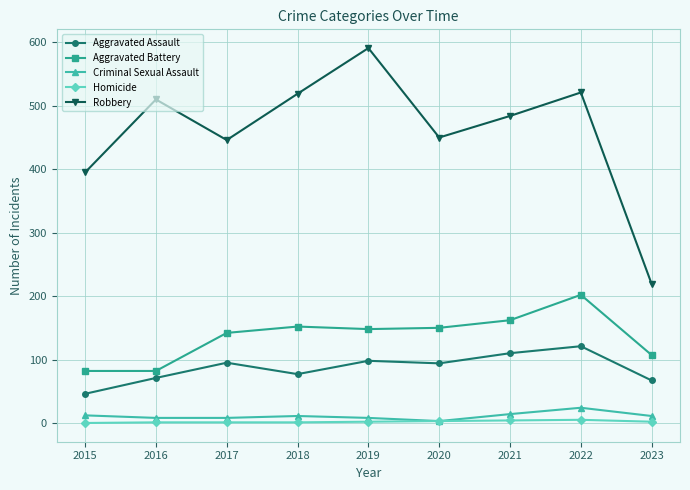

At how many categories does at least one series exceed 99?

9